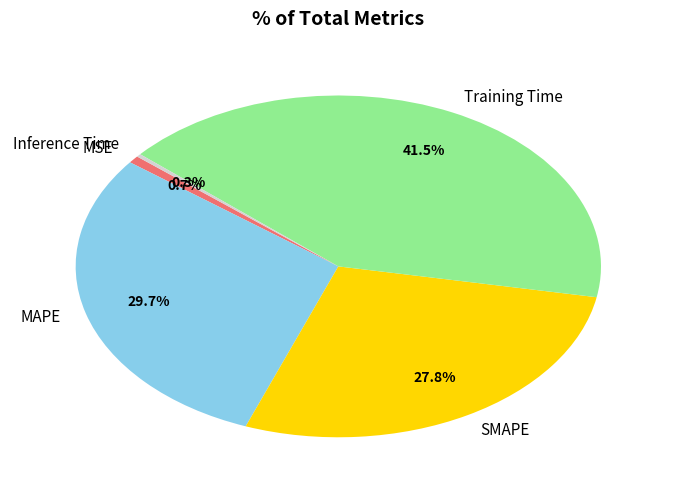

What percentage do MSE and SMAPE together represent?

28.5%